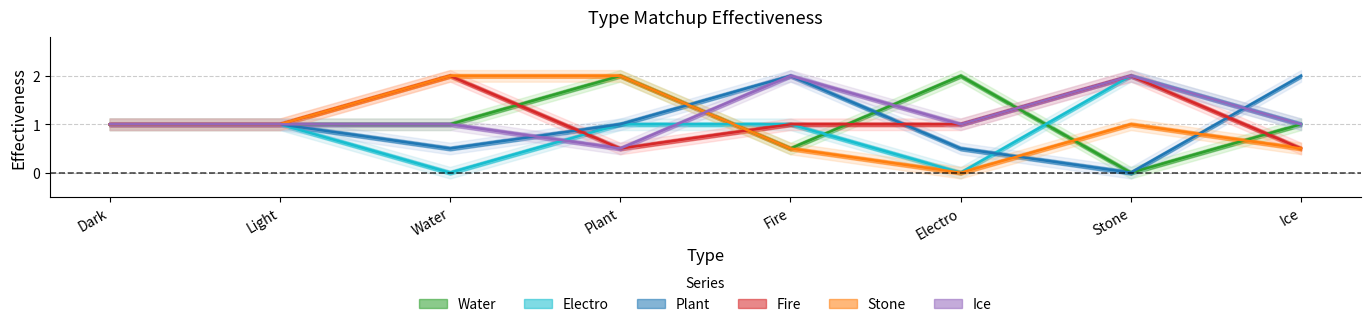

Rank the series at Plant from lowest to highest value.

Fire, Ice, Electro, Plant, Water, Stone